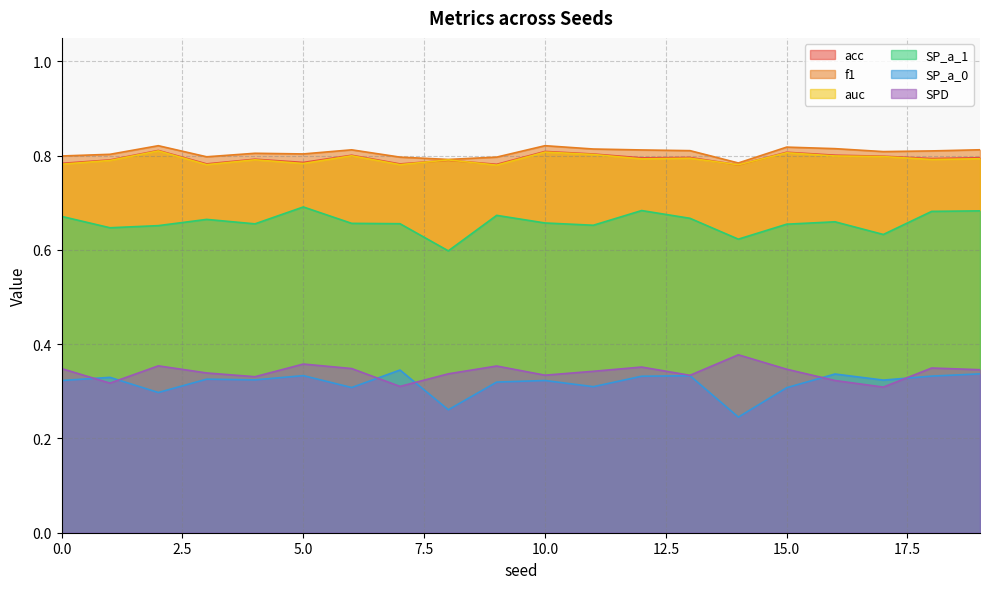

What is the value of the auc point at the 18th from the left?

0.8